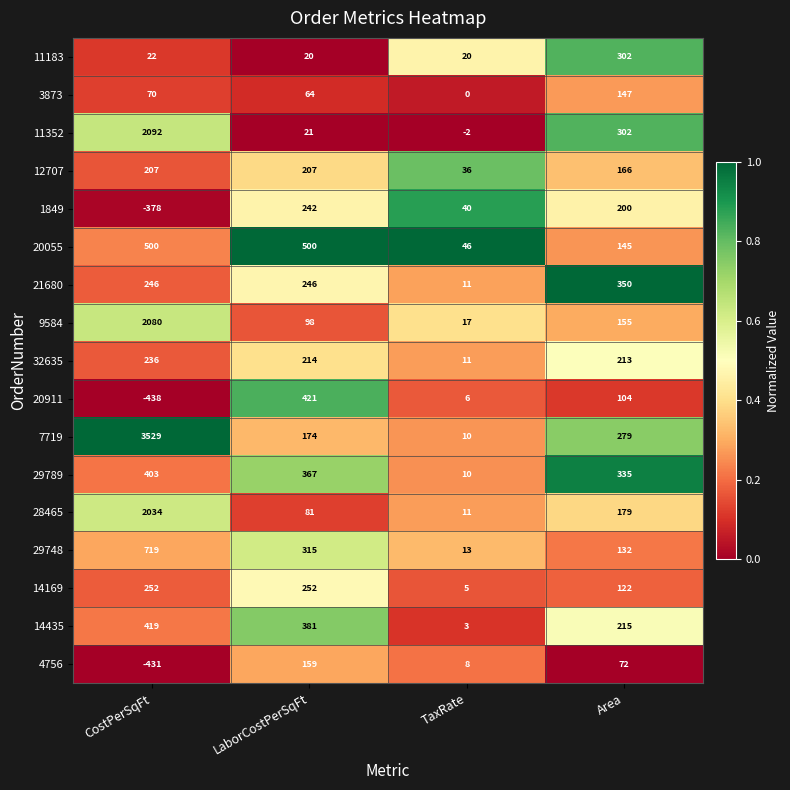

Which series has the widest spread of values?

7719